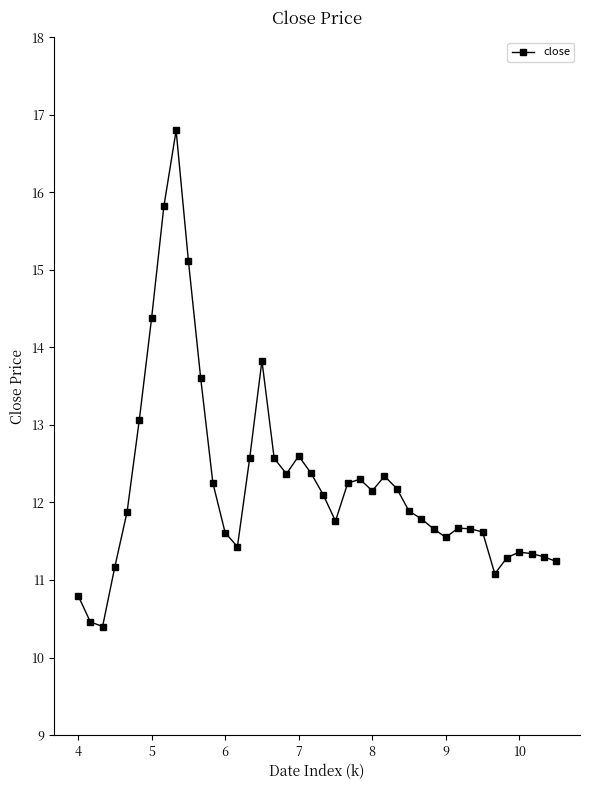

What is the value of the 26th point from the left?

12.3